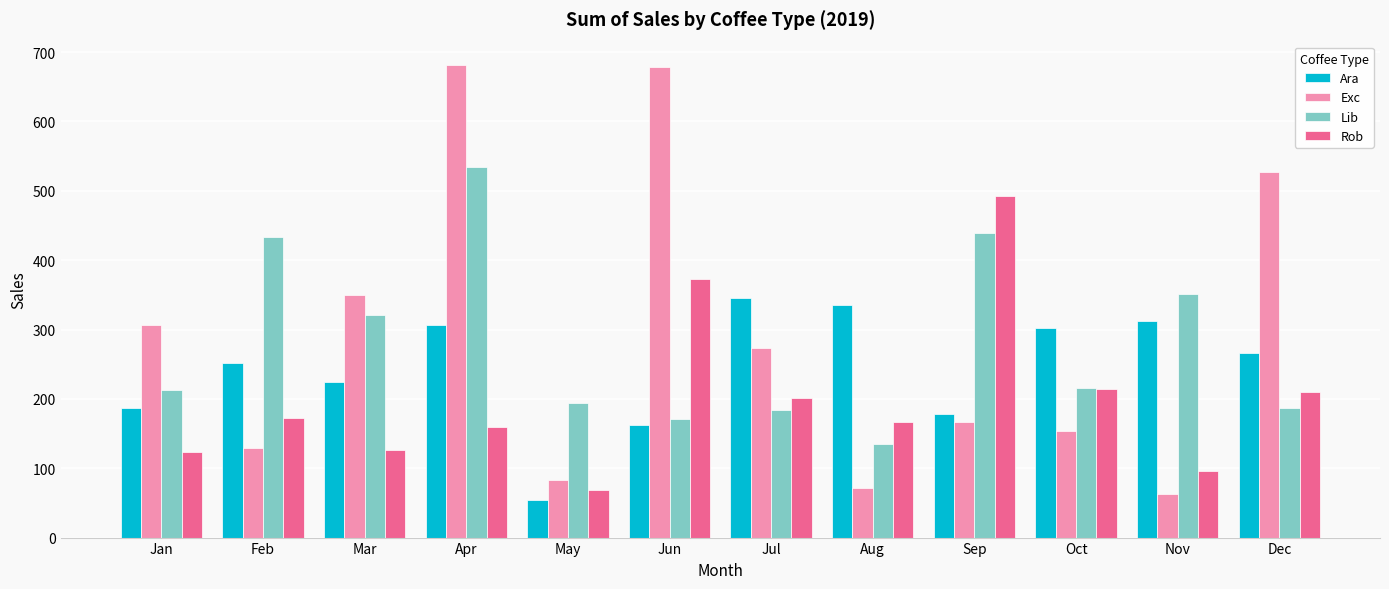

What is the difference between the highest and lowest values at Sep?

326.8